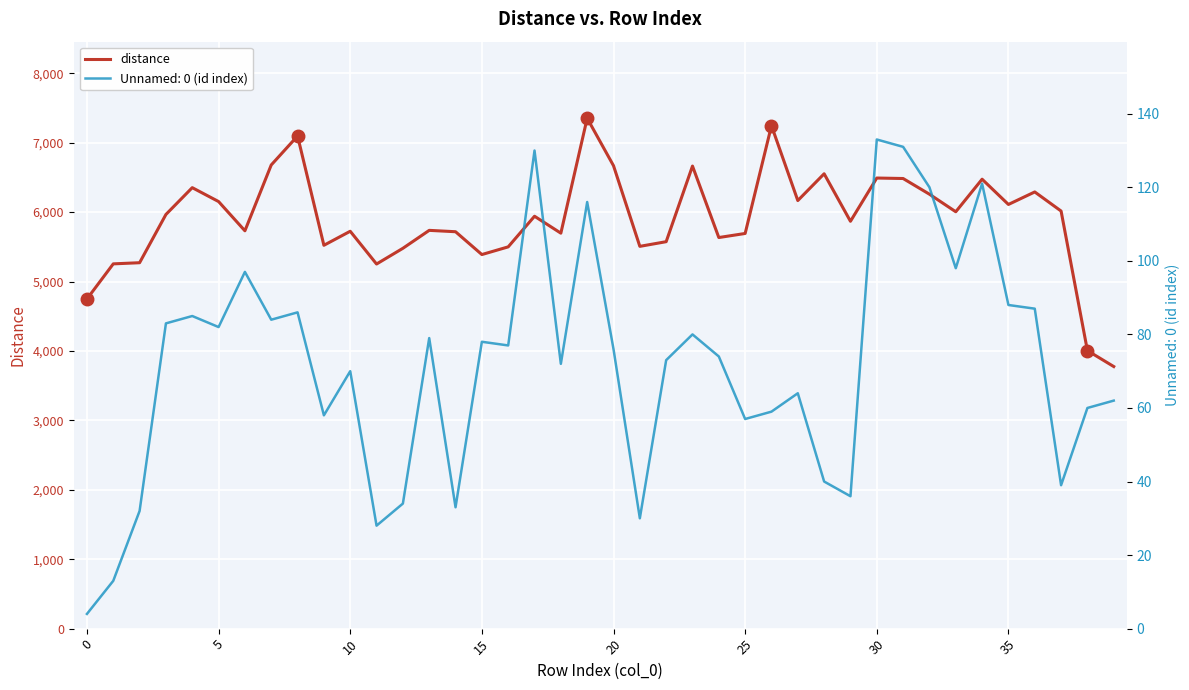

True or false: the data has more than 1 interior local peaks.

True